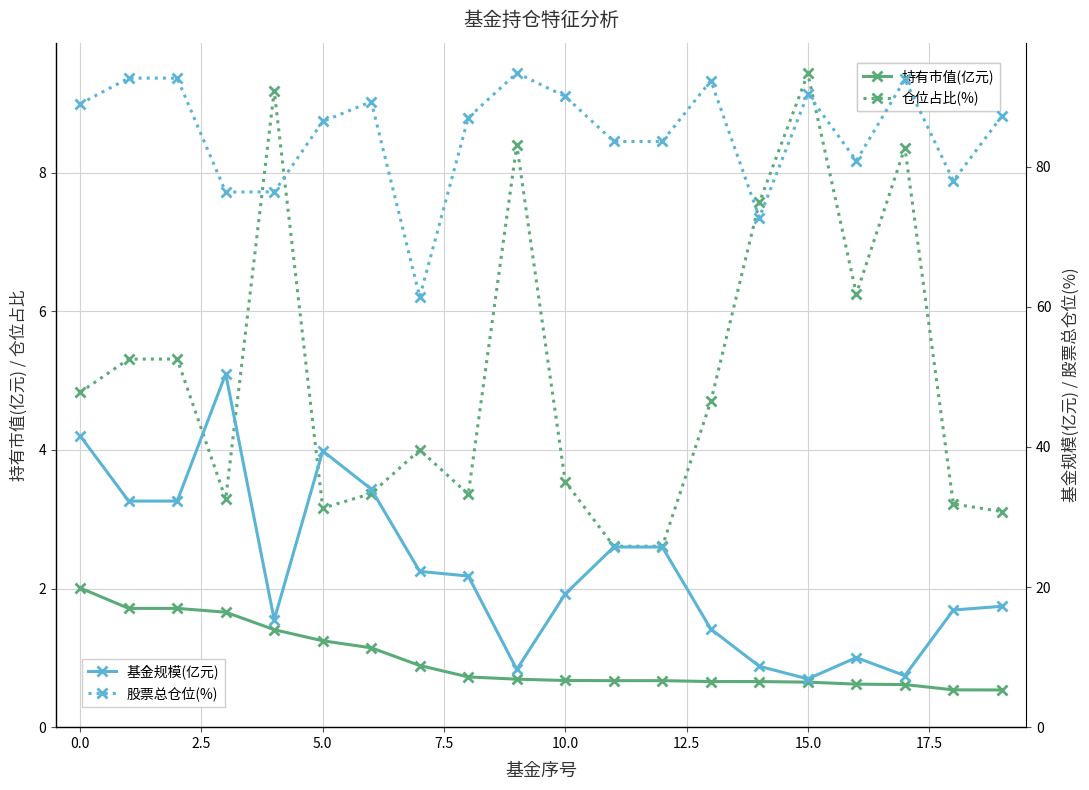

How many series are shown in this chart?

4